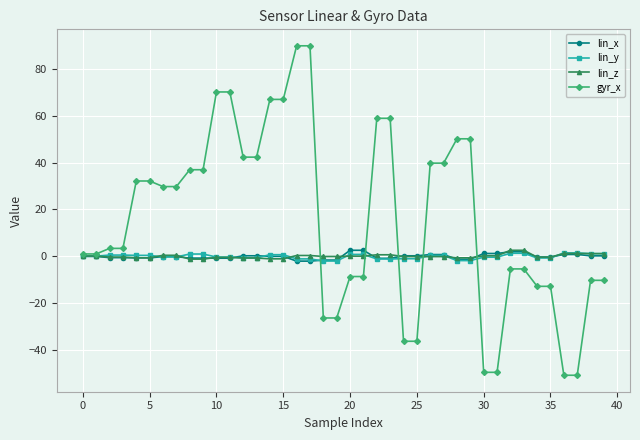

What is the greatest value displayed?

89.8